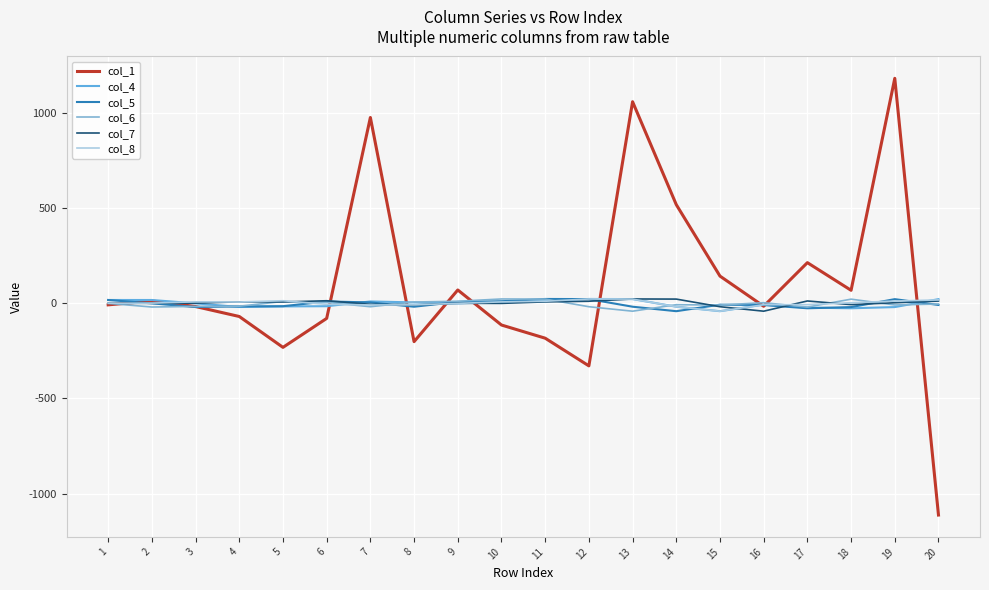

Does the chart have visible grid lines?

Yes